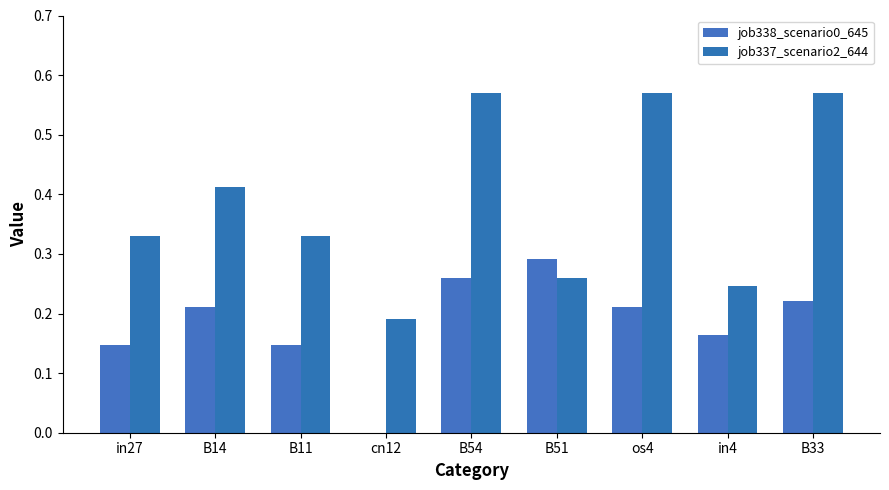

Reading left to right, transcribe all the data shown in this chart.

job338_scenario0_645: in27=0.1	B14=0.2	B11=0.1	cn12=0.0	B54=0.3	B51=0.3	os4=0.2	in4=0.2	B33=0.2
job337_scenario2_644: in27=0.3	B14=0.4	B11=0.3	cn12=0.2	B54=0.6	B51=0.3	os4=0.6	in4=0.2	B33=0.6